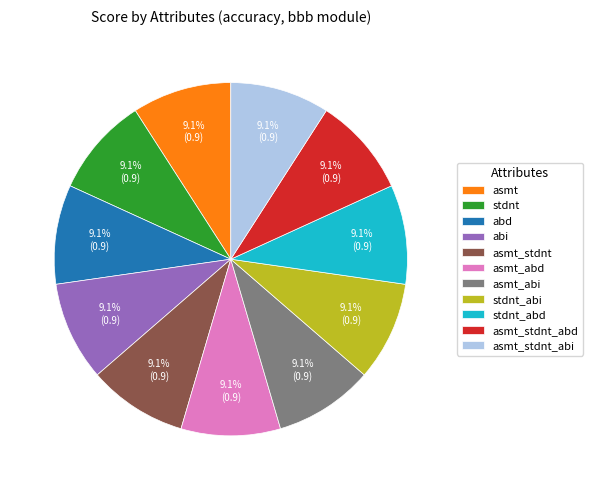

How many segments does this pie chart have?

11